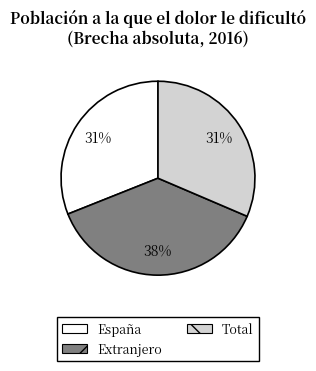

To the nearest percent, what is the combined percentage of España and Total?

62%